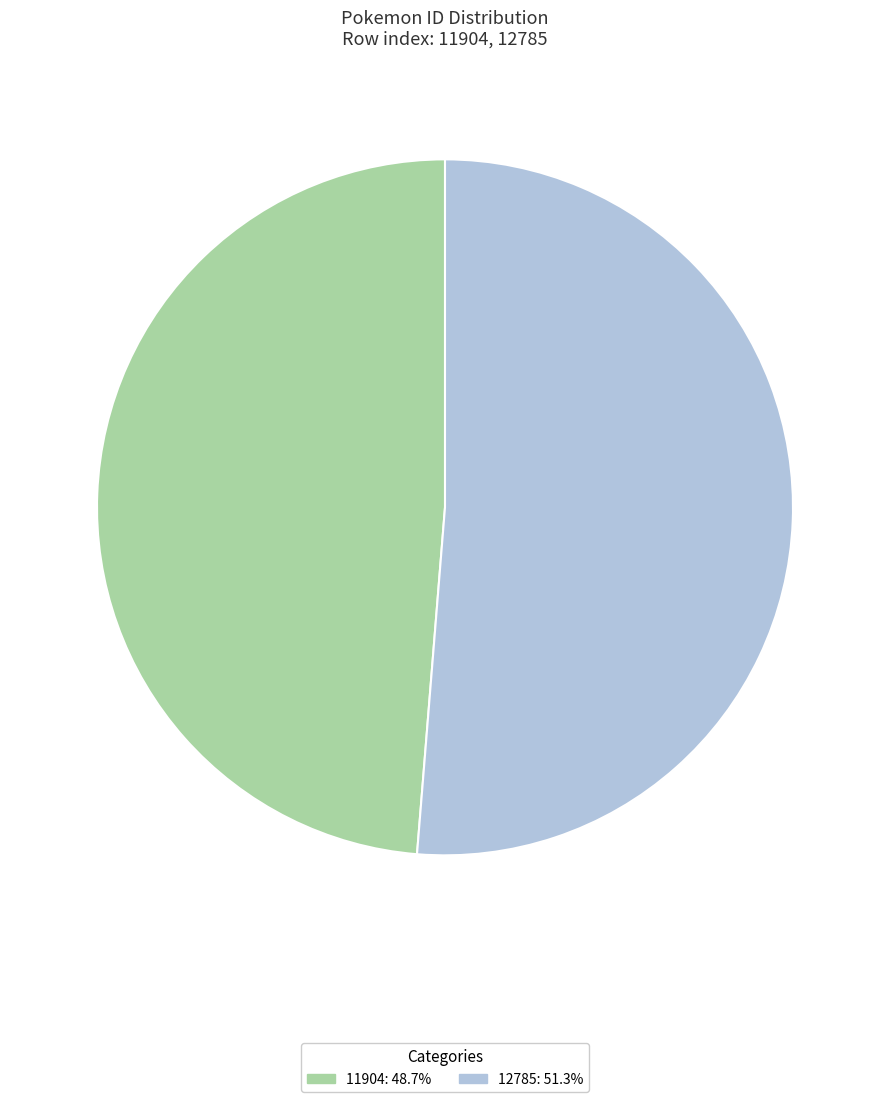

Is it true that 11904 is 62% of the pie?

False